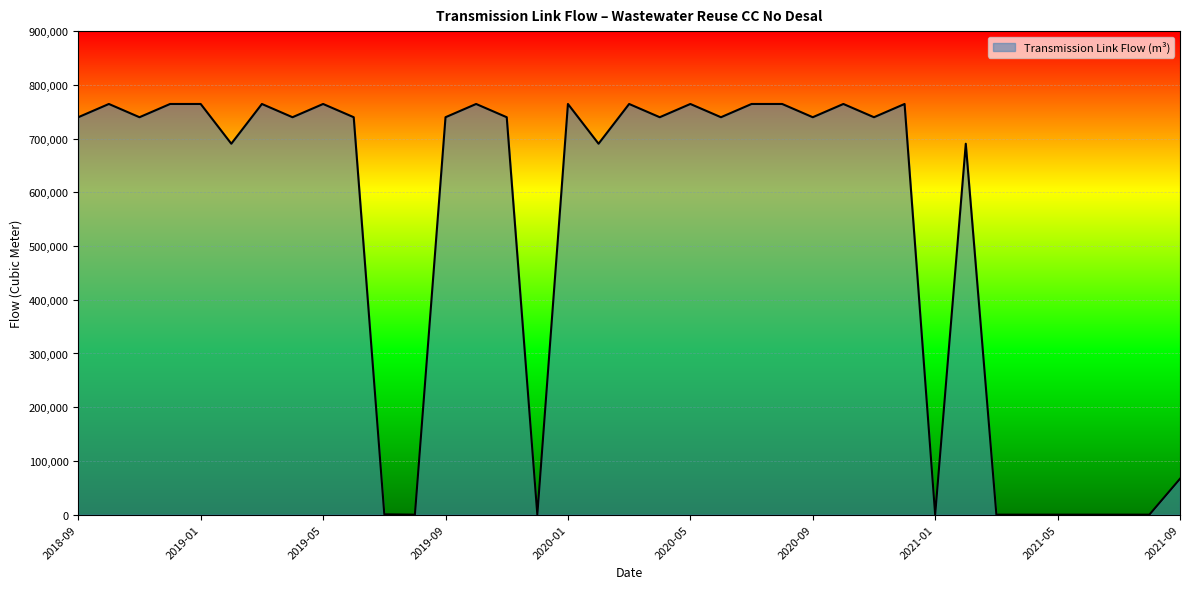

What is the difference between the maximum and minimum values?

764384.0